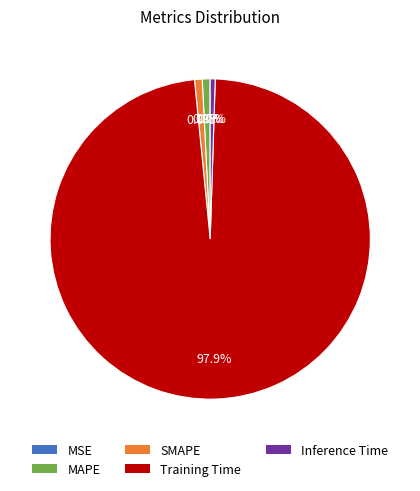

To the nearest percent, what is the difference between the largest and smallest slice percentages?

98%